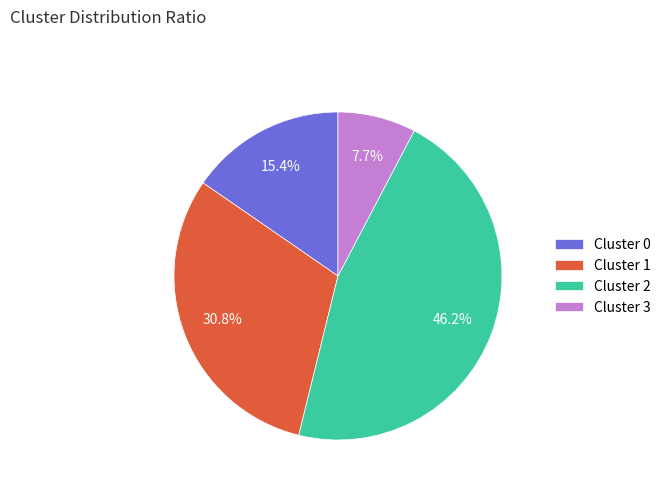

The Cluster 3 slice represents 1% of the pie. True or false?

False